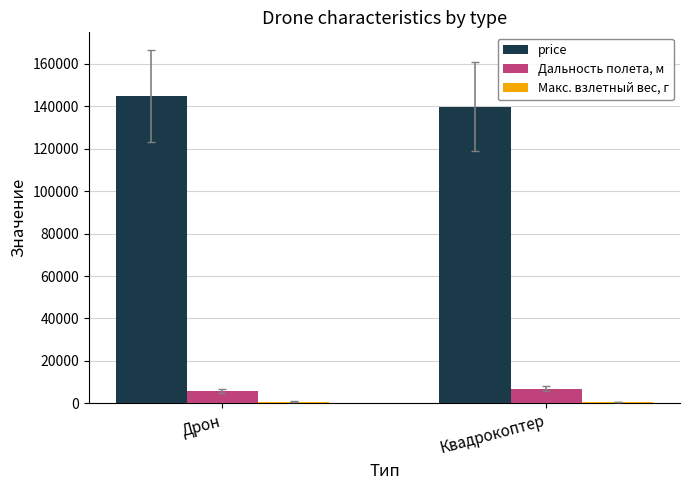

What is the maximum value shown in the chart?

144751